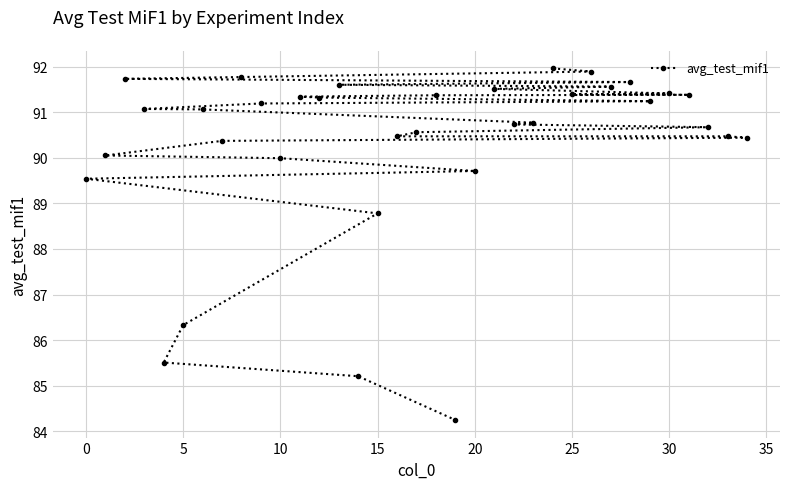

What is the average value?

90.3